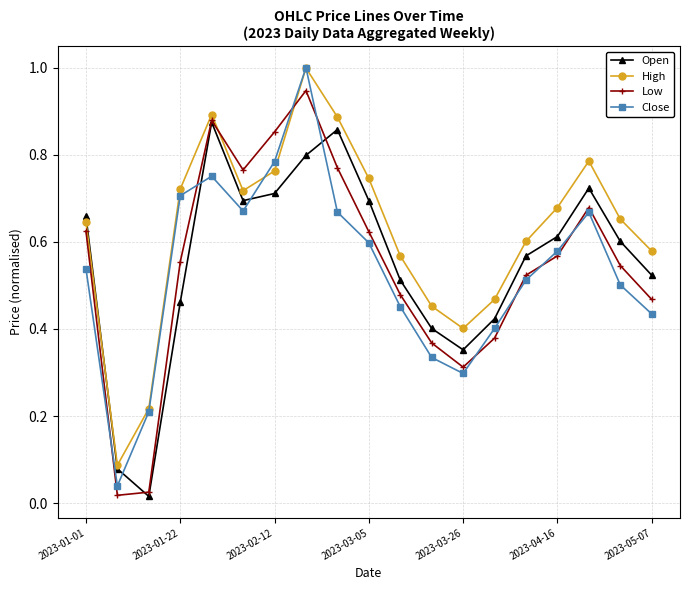

True or false: Close has more than 0 points higher than both neighbors.

True